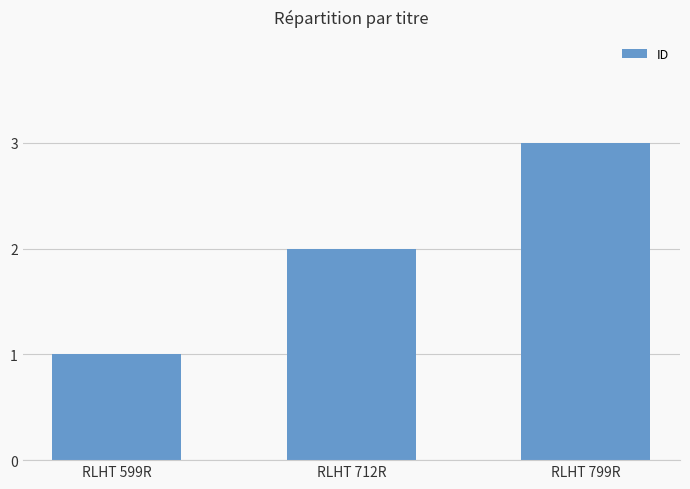

How many bars are there in total?

3